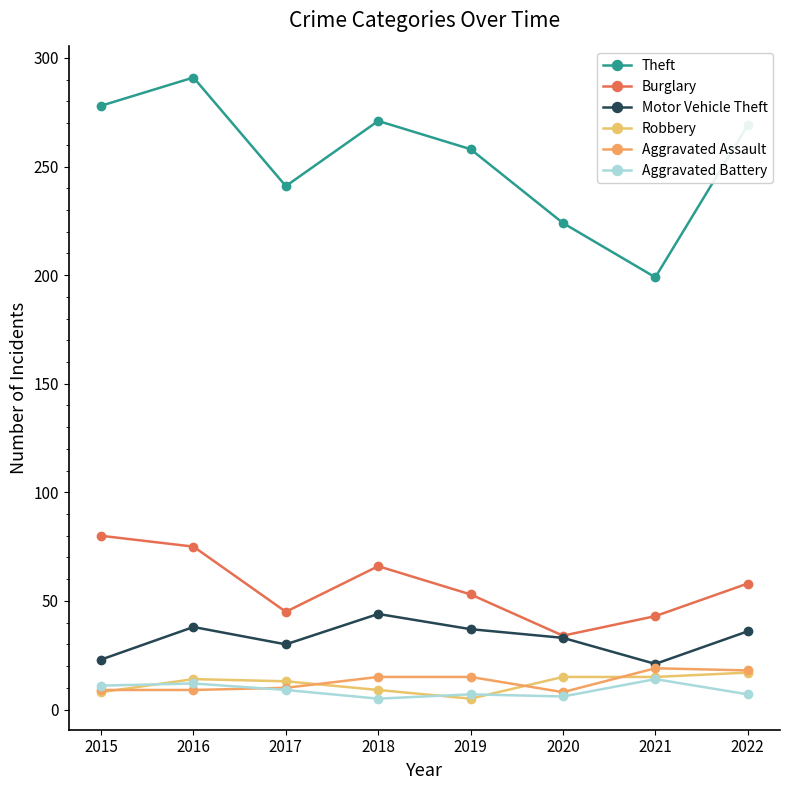

What is the lowest value of the Aggravated Battery series?

5